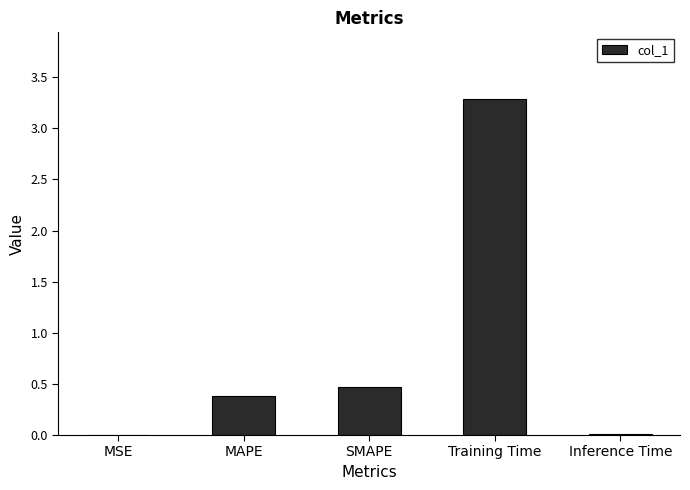

Are the bars horizontal?

No